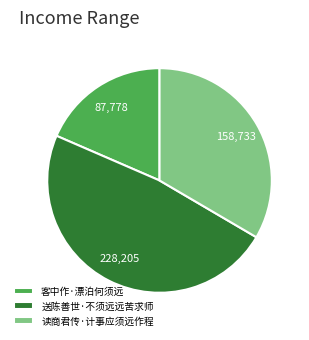

Do 读商君传·计事应须远作程 and 客中作·漂泊何须远 together represent more than half of the pie?

Yes